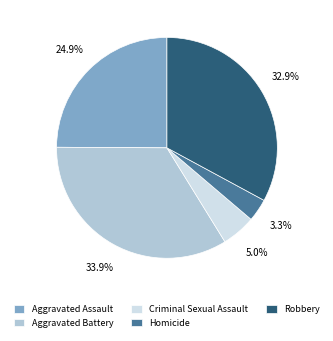

To the nearest percent, what is the difference between the largest and smallest slice percentages?

31%